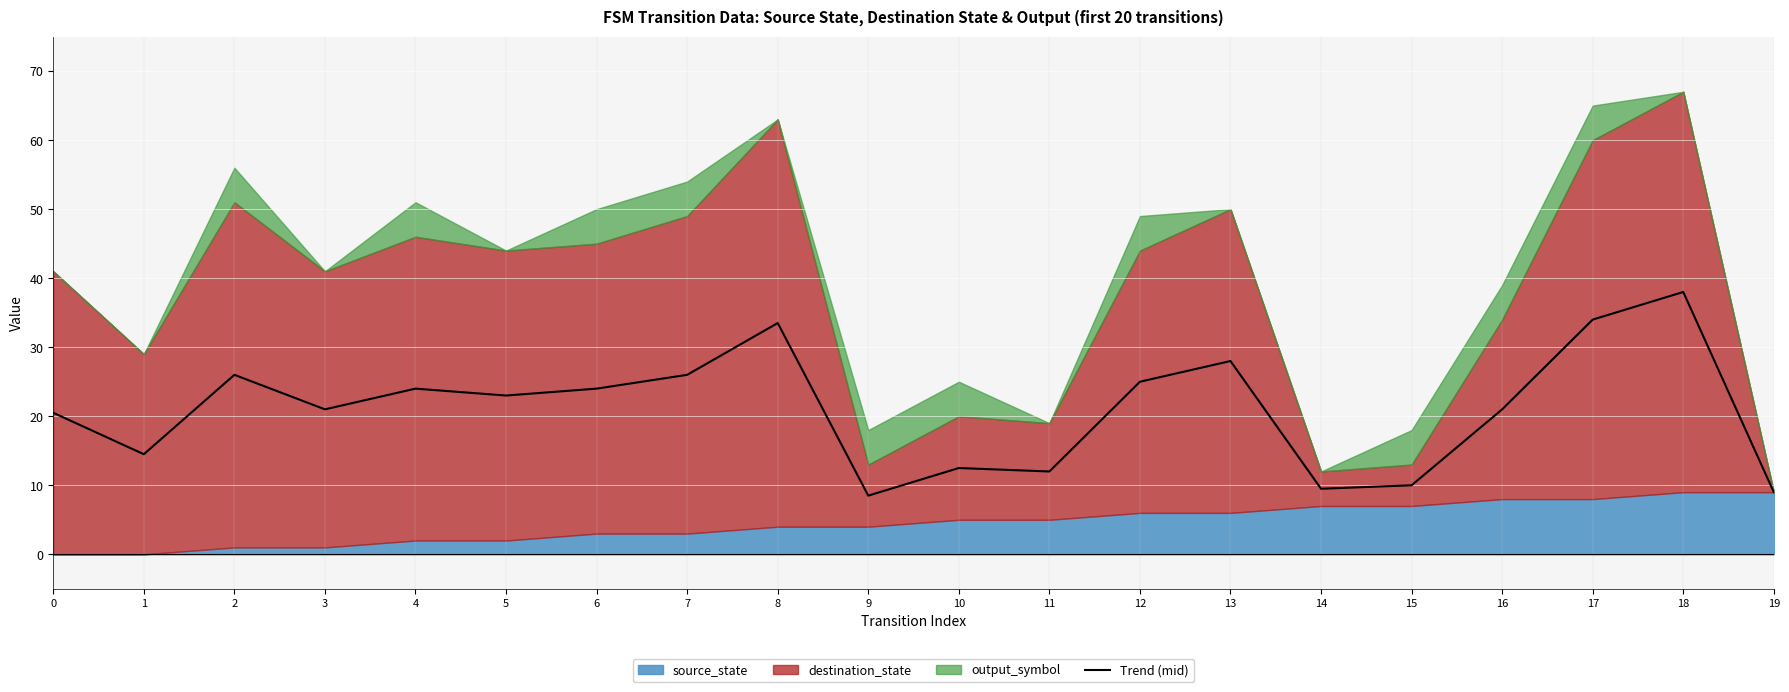

The Trend (mid) series shows 12.5 at 10. True or false?

True